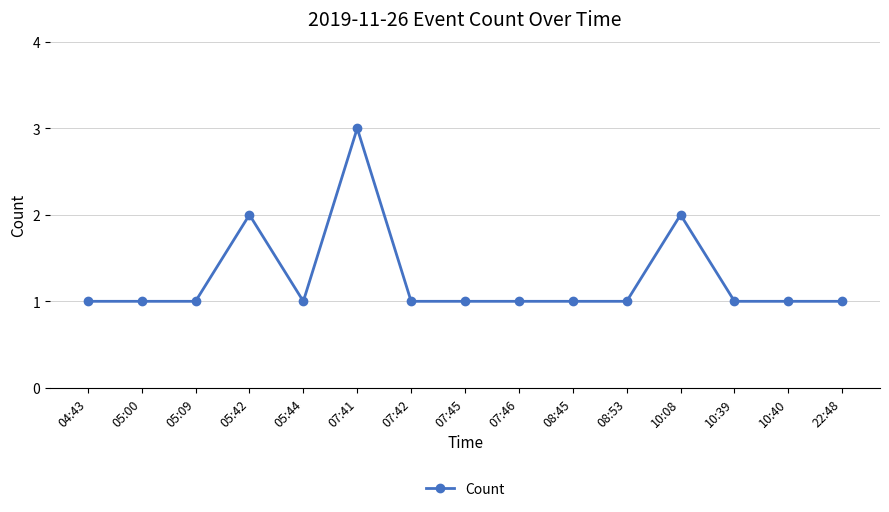

True or false: there are more than 2 points higher than both neighbors.

True